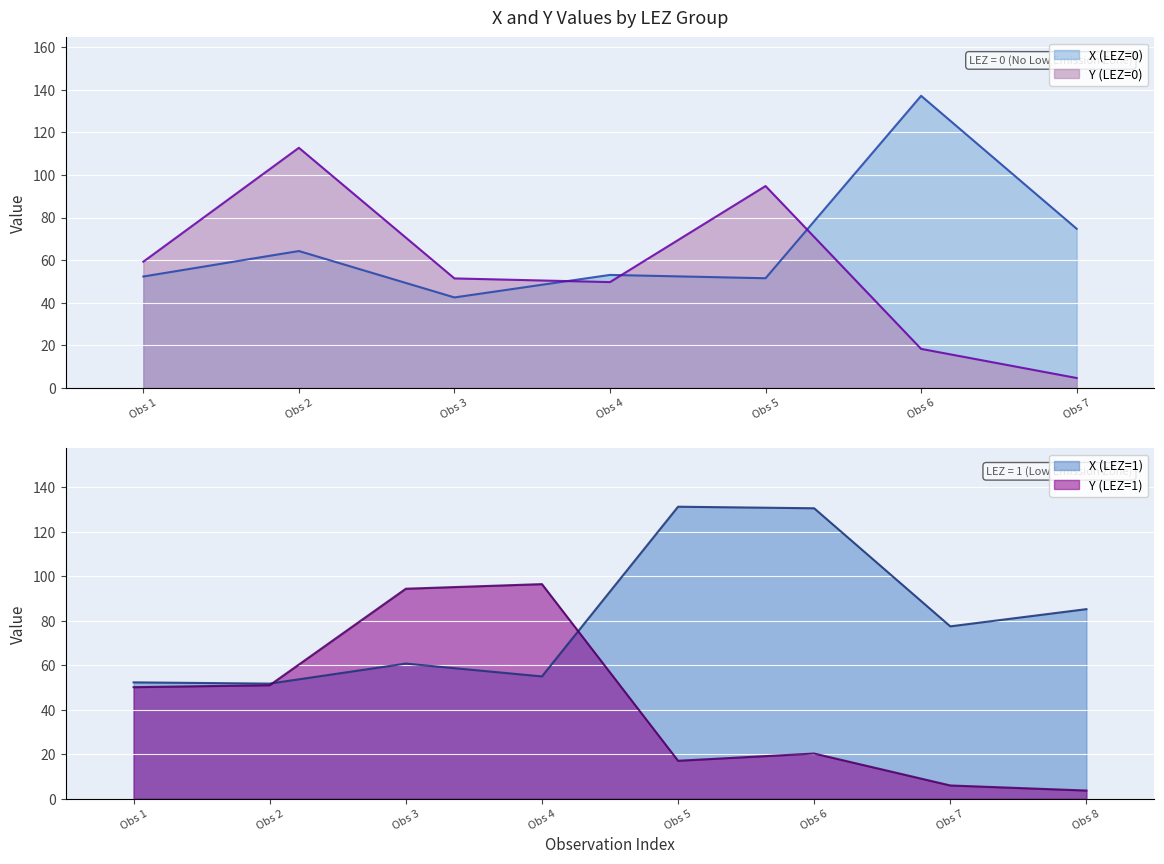

List the series in order of their overall mean, highest first.

X, Y